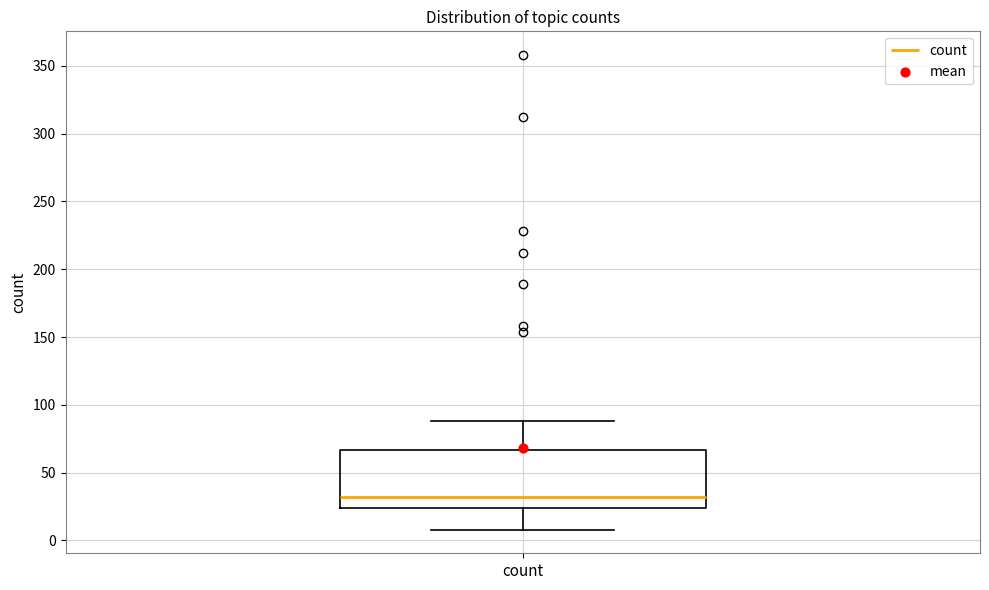

Read this box plot against the y-axis: the position of the median line, the range covered by the box, and the ends of both whiskers. The values are not printed on the chart, so give them approximately, as read against the axis.

median 30, box 25 to 65, whiskers 10 to 90